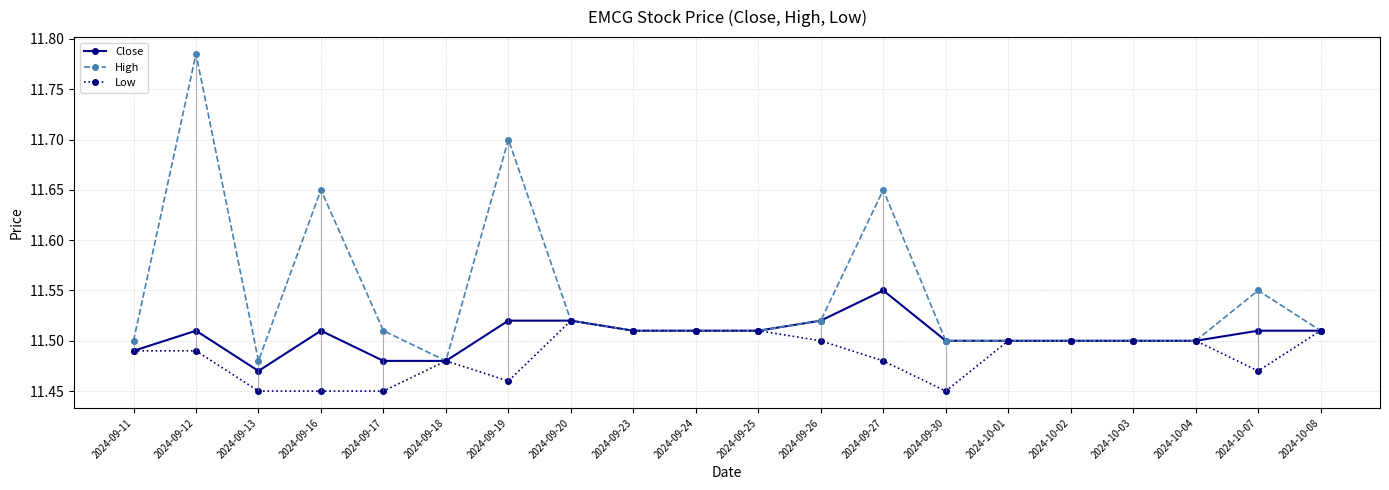

How many lines are shown in the chart?

3